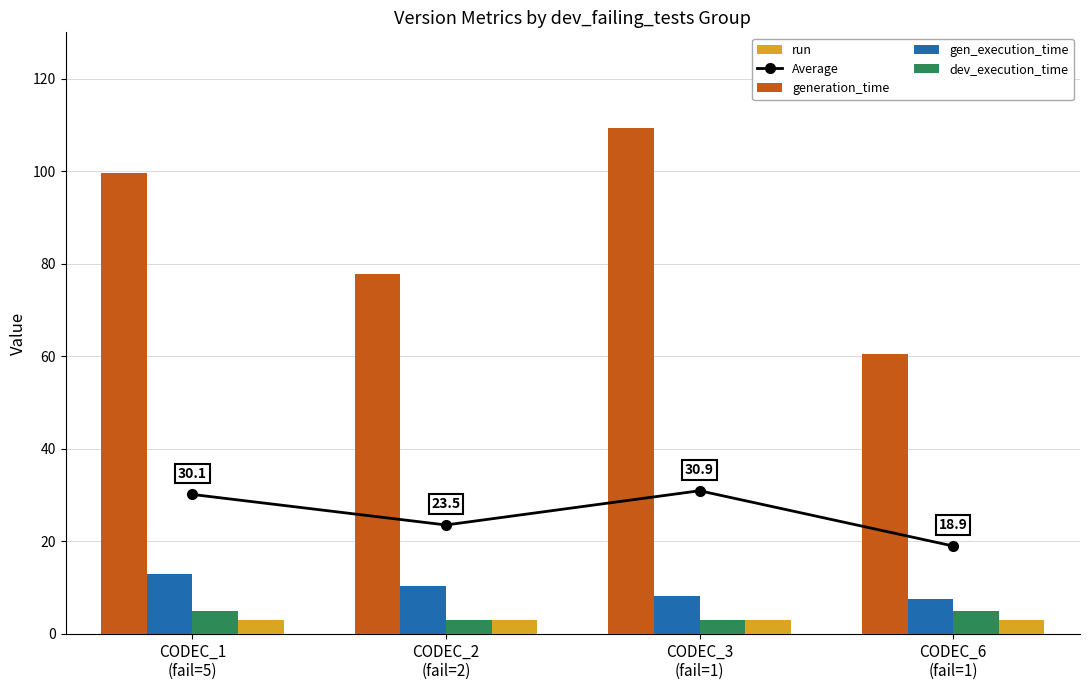

How many groups of bars are there?

4